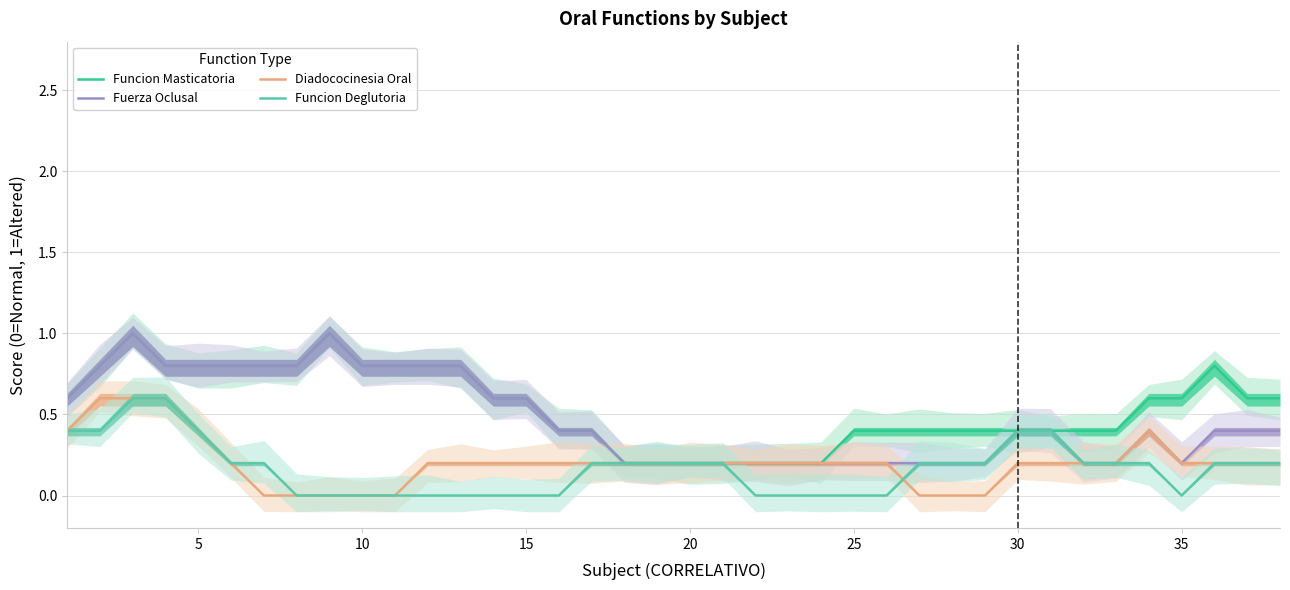

Which category has the lowest value in the Funcion Deglutoria series?

35